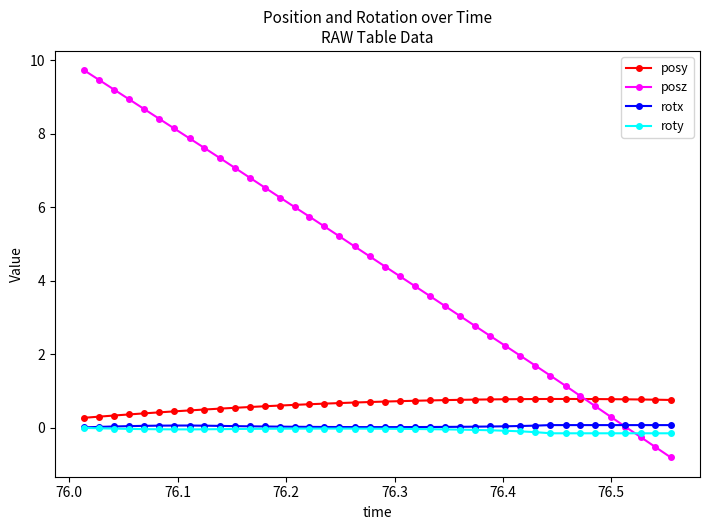

What is the sum of all posy values?

25.5